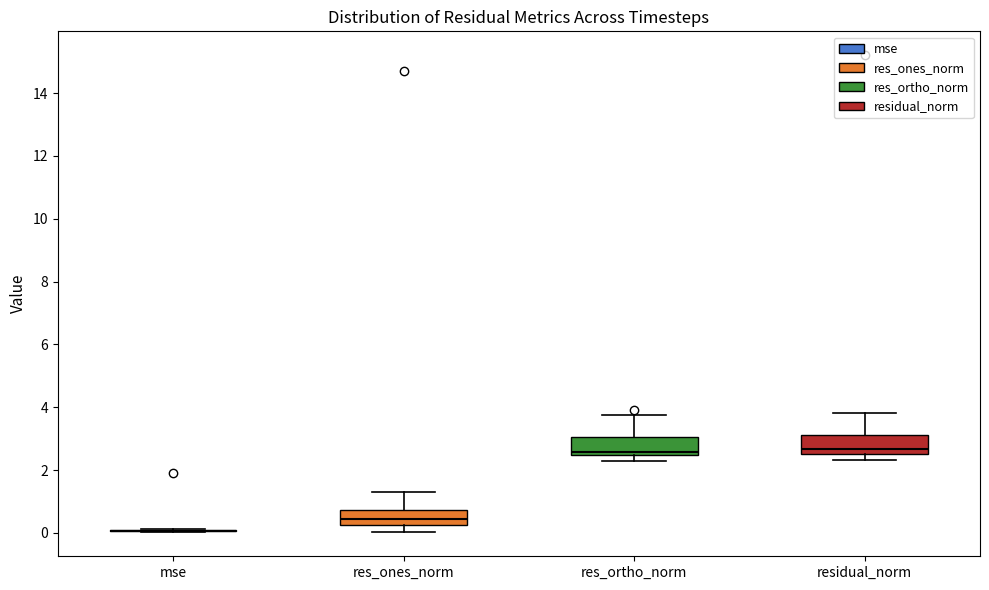

Reading left to right, read every box against the y-axis: the position of its median line, the range the box covers, and the ends of its whiskers. The values are not printed on the chart, so give them approximately, as read against the axis.

mse: box collapsed to a line at 0.0, whiskers 0.0 to 0.2
res_ones_norm: median 0.4, box 0.2 to 0.8, whiskers 0.0 to 1.2
res_ortho_norm: median 2.6, box 2.4 to 3.0, whiskers 2.2 to 3.8
residual_norm: median 2.6 (just above the box's lower edge), box 2.6 to 3.2, whiskers 2.4 to 3.8